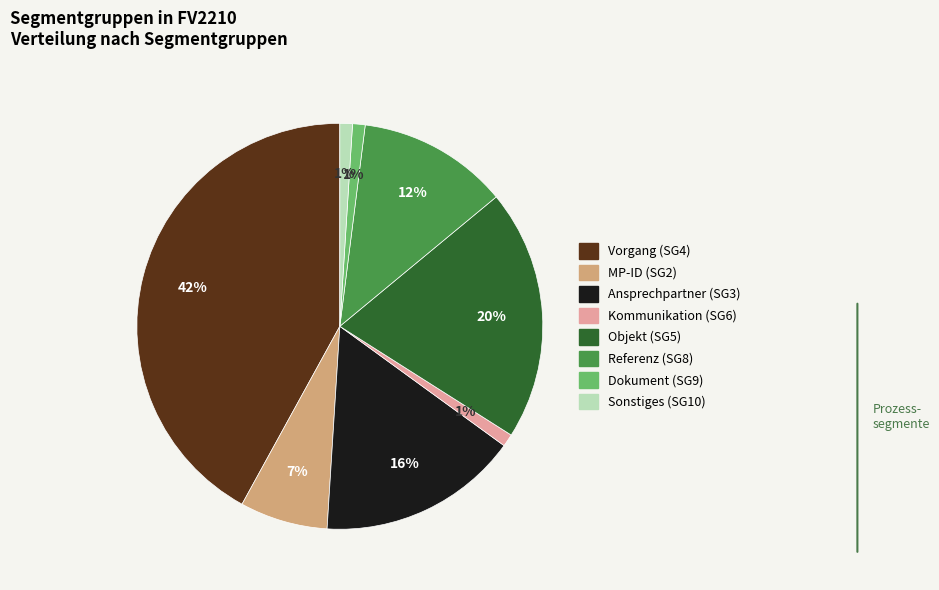

Is there any slice that represents more than half of the pie?

No